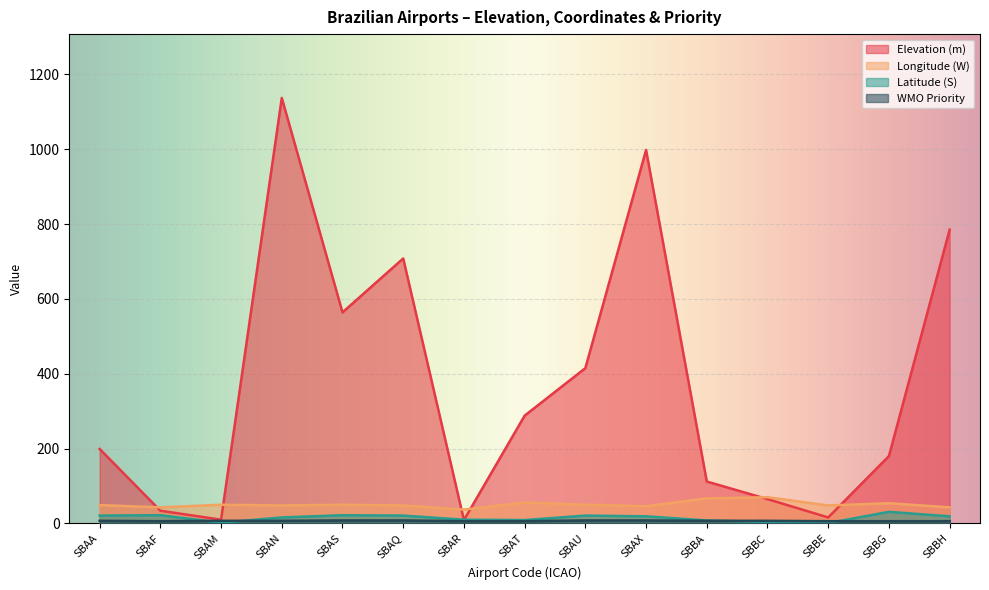

Is it true that Longitude (W) equals 71 at SBAM?

False